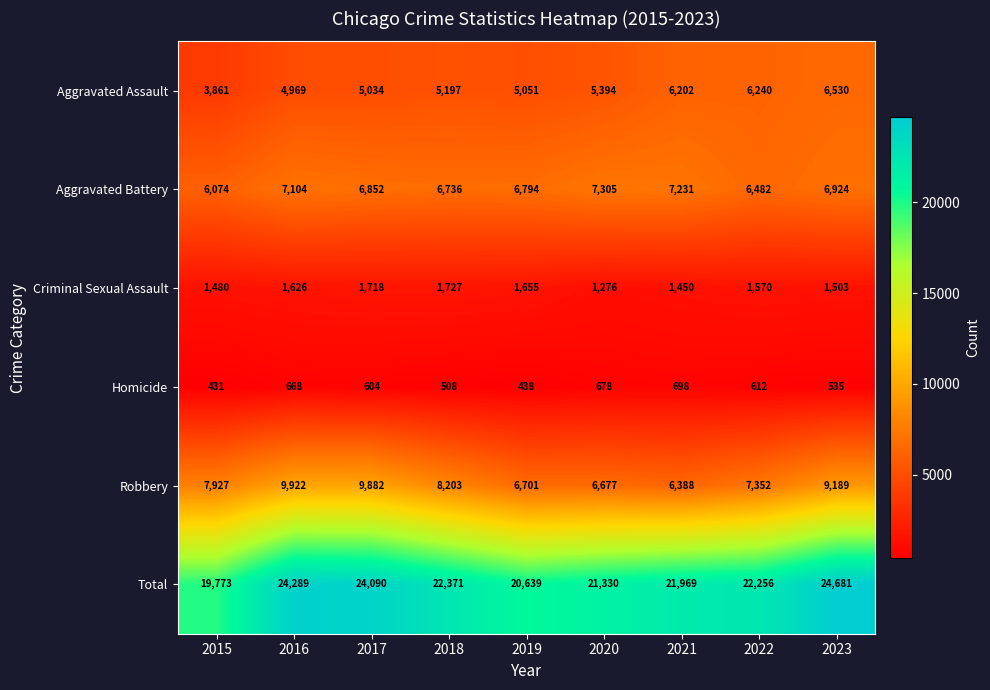

Which category has the lowest value in the Robbery series?

2021